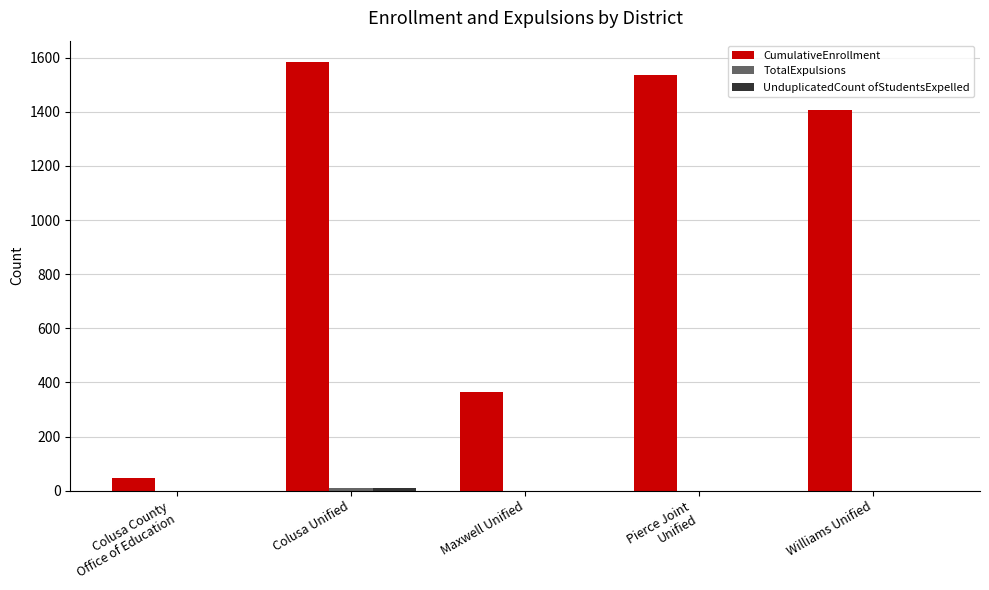

Where is CumulativeEnrollment nearest to the value 816?

Maxwell Unified